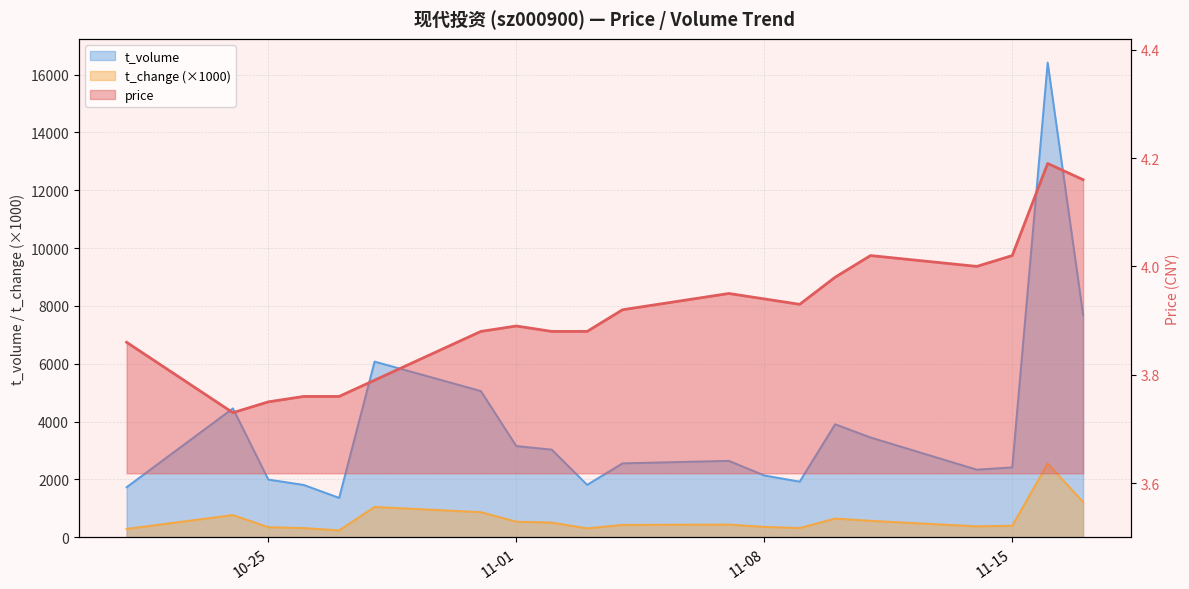

True or false: t_change has a value of 650.0 at 2022-11-10.

True